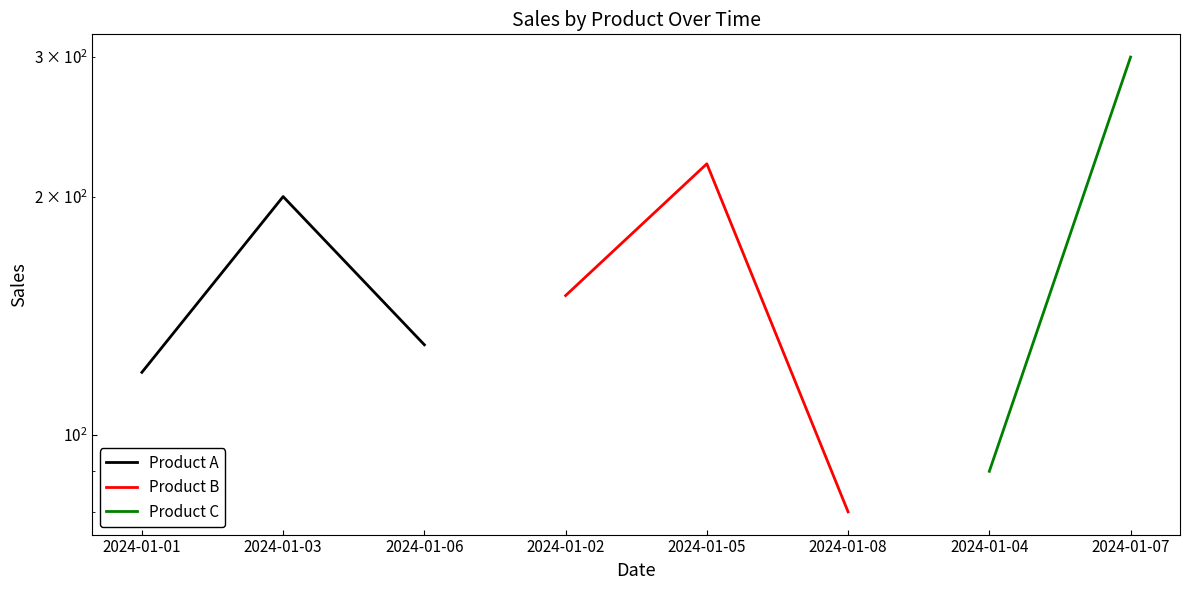

What is the lowest value of the Product A series?

120